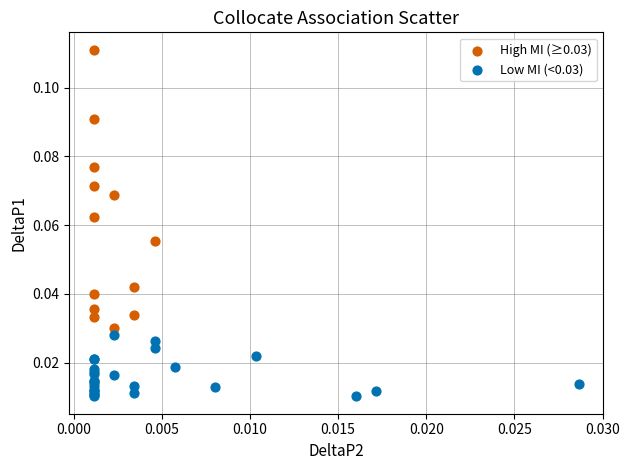

Which series contains the highest Y value?

High MI (≥0.03)